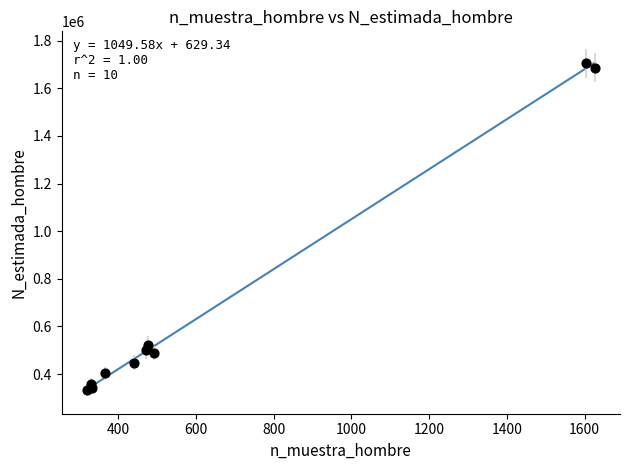

What Y value in the scatter plot is closest to 1020762?

522494